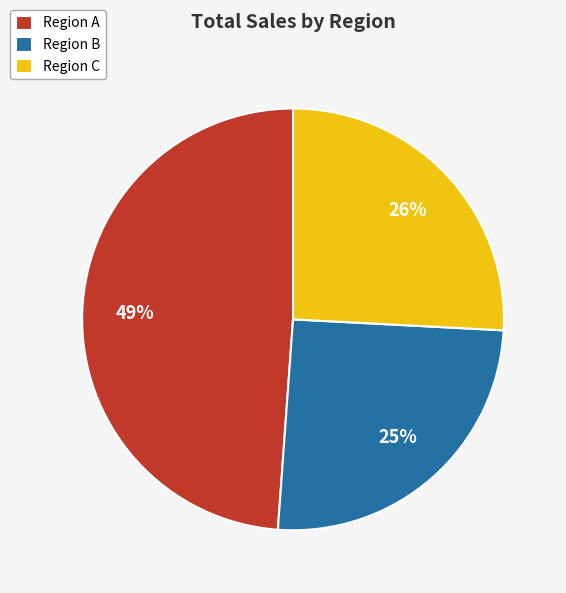

Does Region B represent more than half of the total?

No